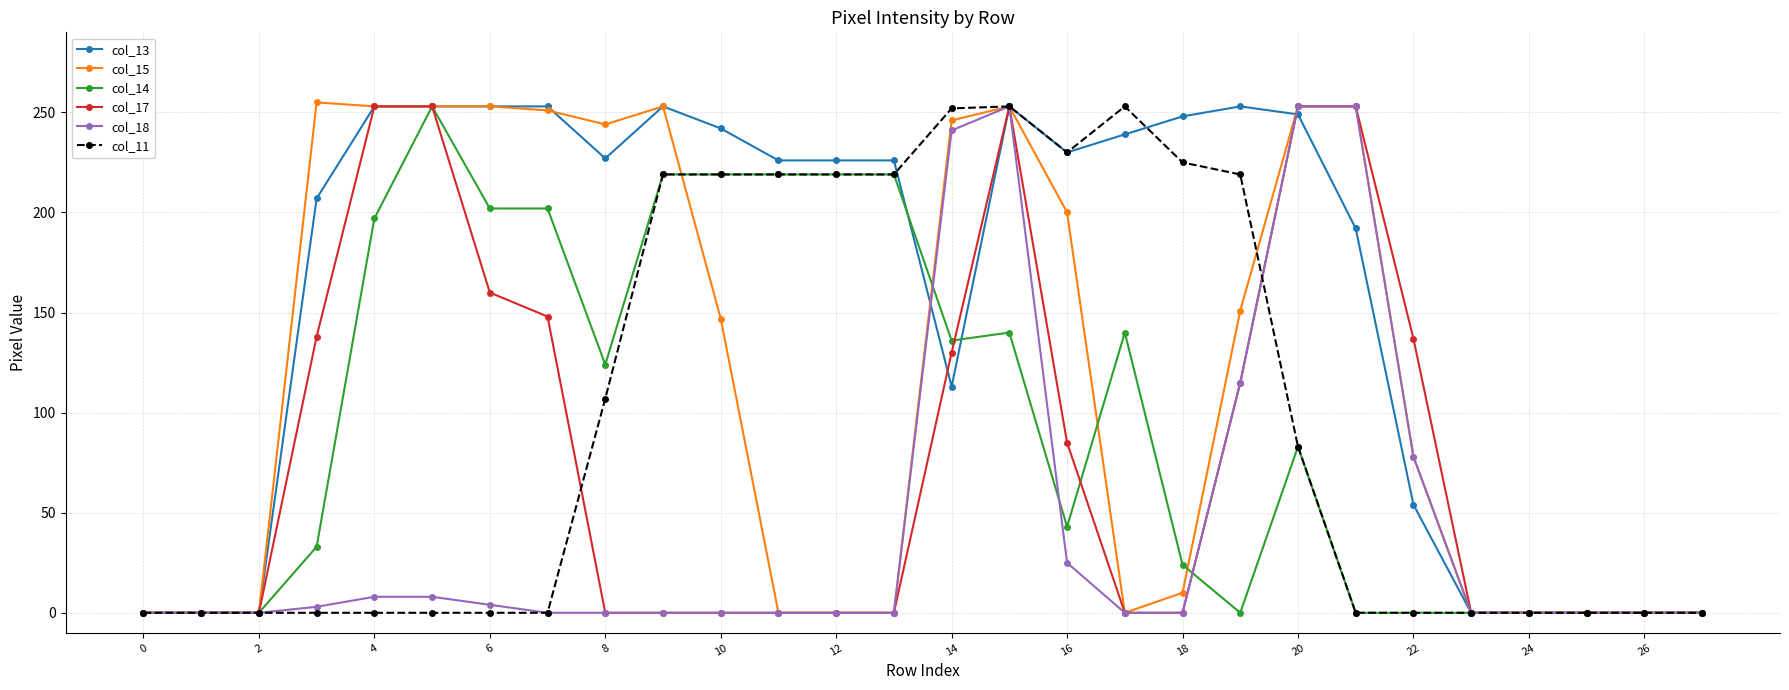

True or false: col_15 has more than 0 interior local peaks.

True